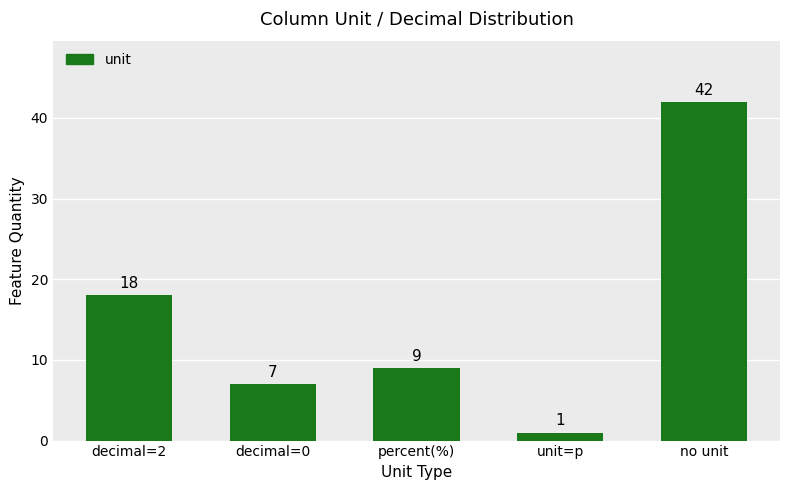

What is the difference between the maximum and minimum values?

41